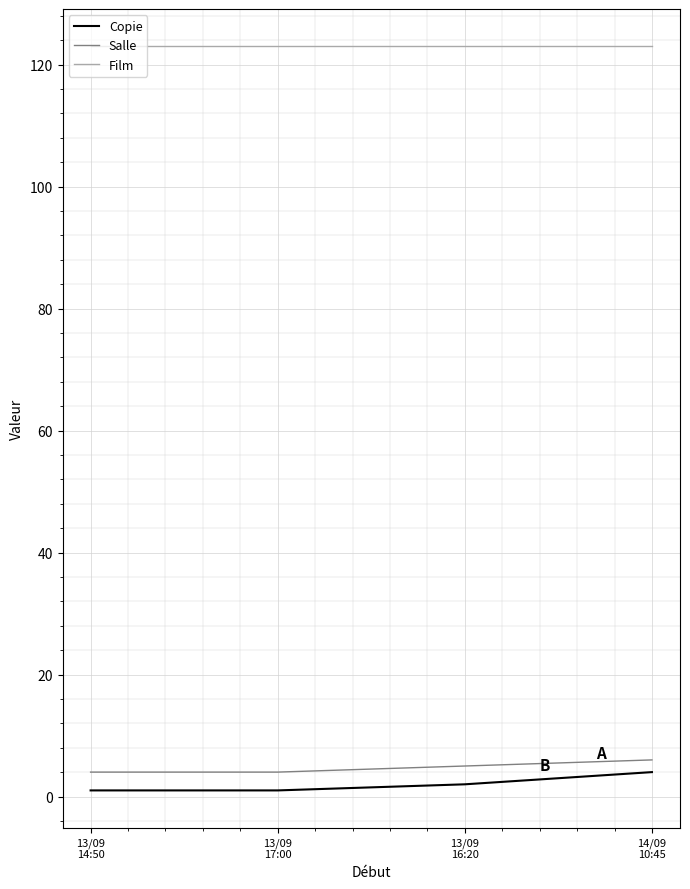

Which series has the largest total across all categories?

Film